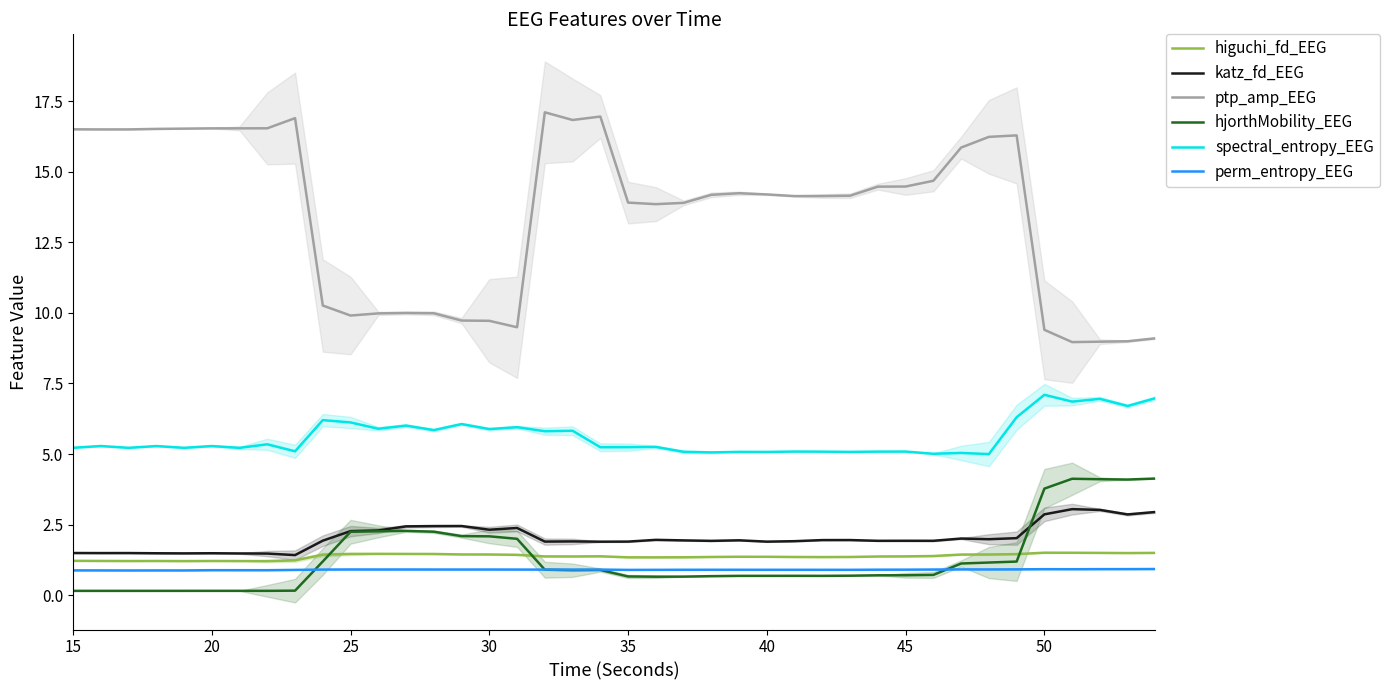

Rank the series at 15 from lowest to highest value.

hjorthMobility_EEG, perm_entropy_EEG, higuchi_fd_EEG, katz_fd_EEG, spectral_entropy_EEG, ptp_amp_EEG